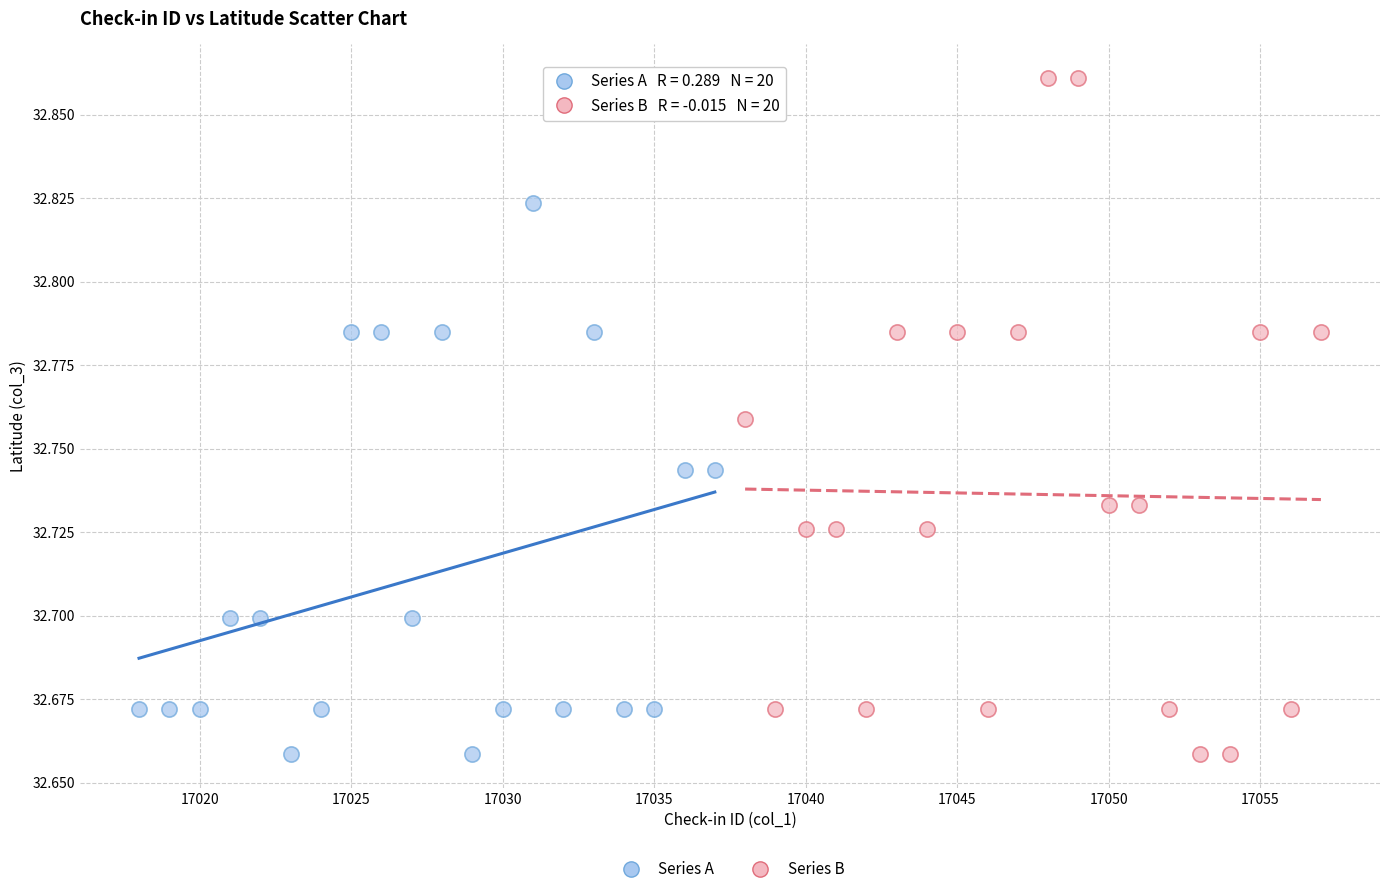

Which series contains the highest Y value?

Series B